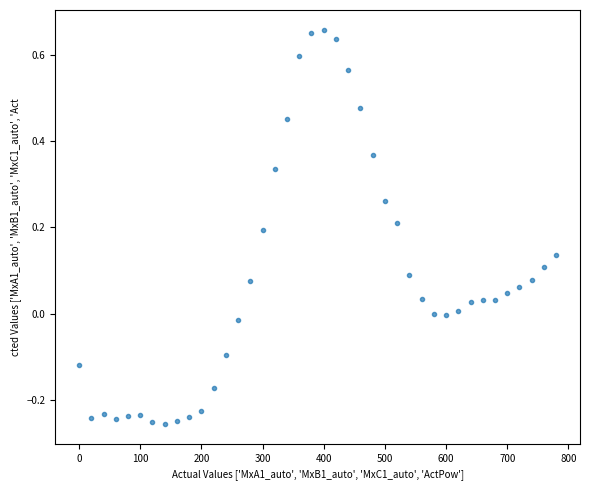

What is the range of Y values (max minus min)?

0.9